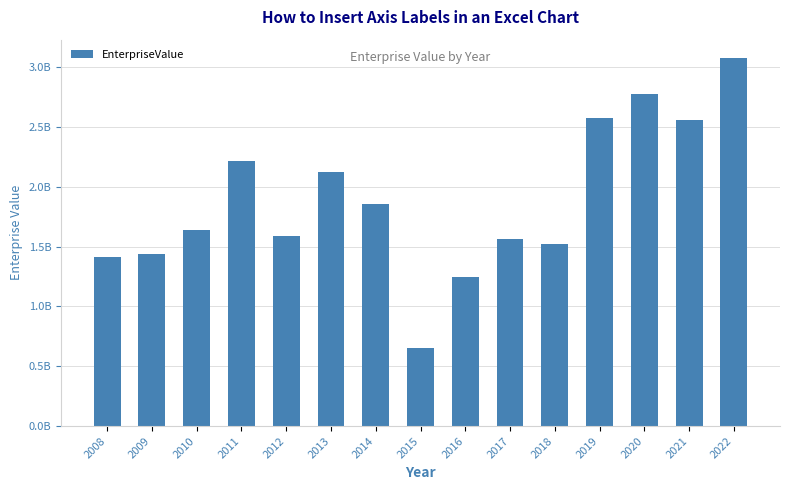

What is the approximate value at 2015?

652438890.0